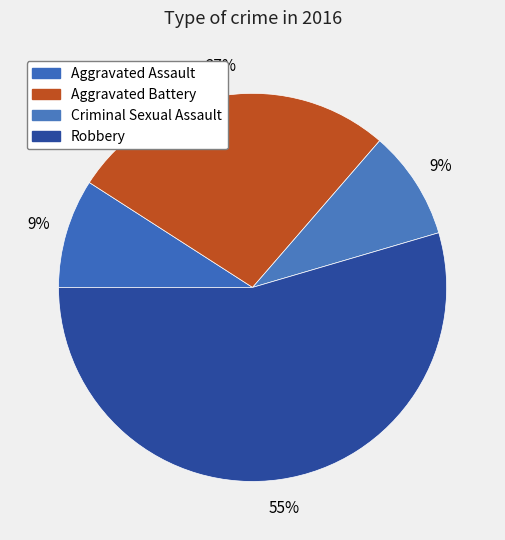

Count the number of slices in the pie.

4